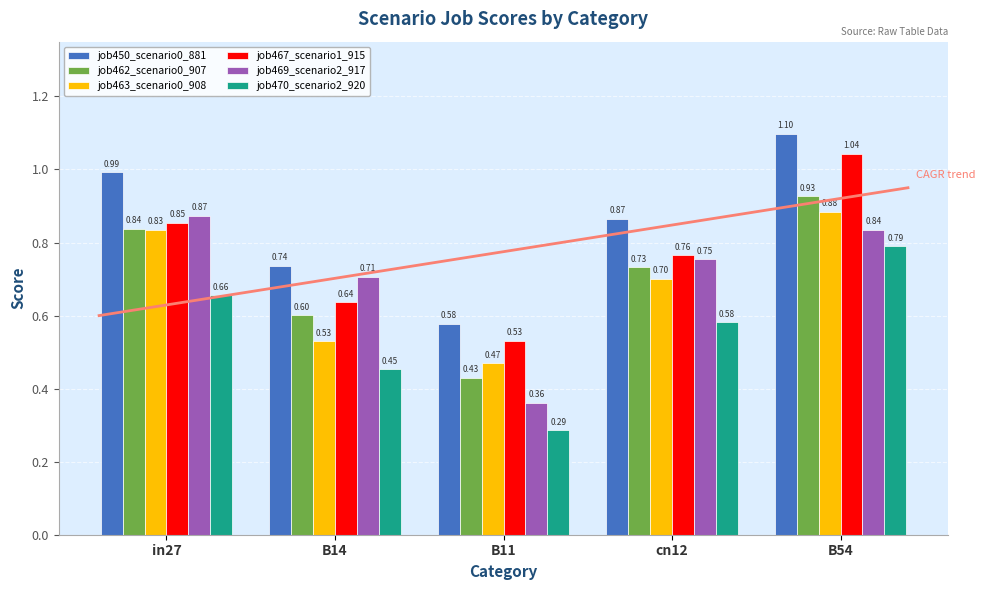

What is the sum of the job462_scenario0_907 values at B11 and cn12?

1.2